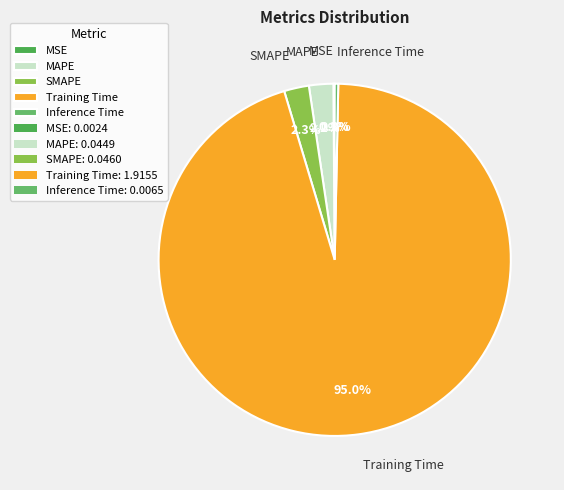

Is it true that Inference Time is 11% of the pie?

False